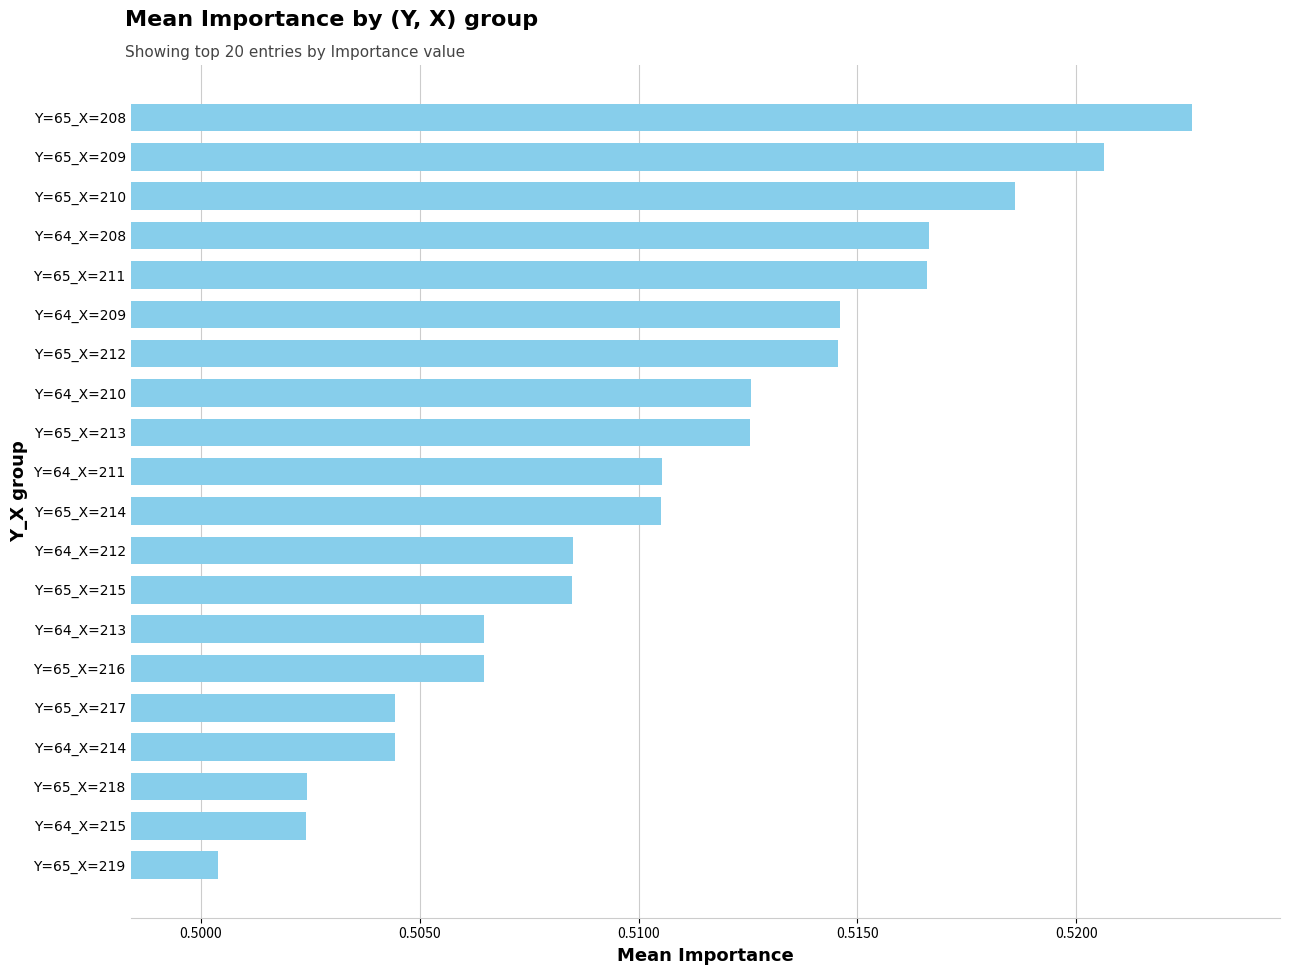

What is the label of the 19th bar from the top?

Y=64_X=215